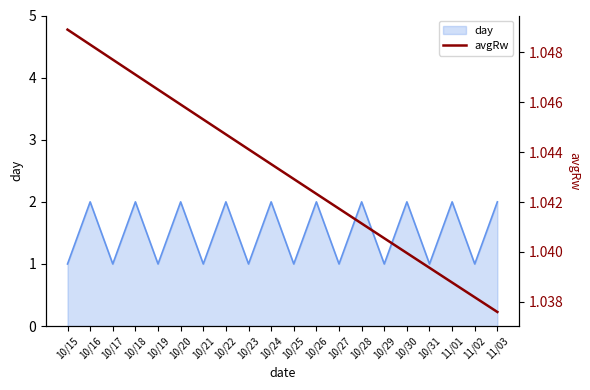

The day series shows 0 at 10/29. True or false?

False